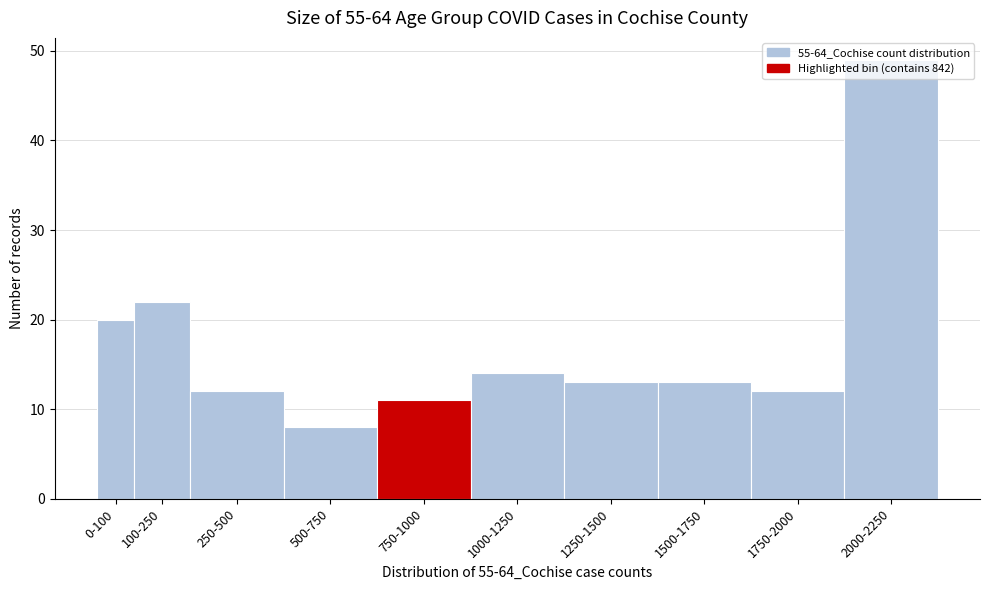

What is the greatest value displayed?

49